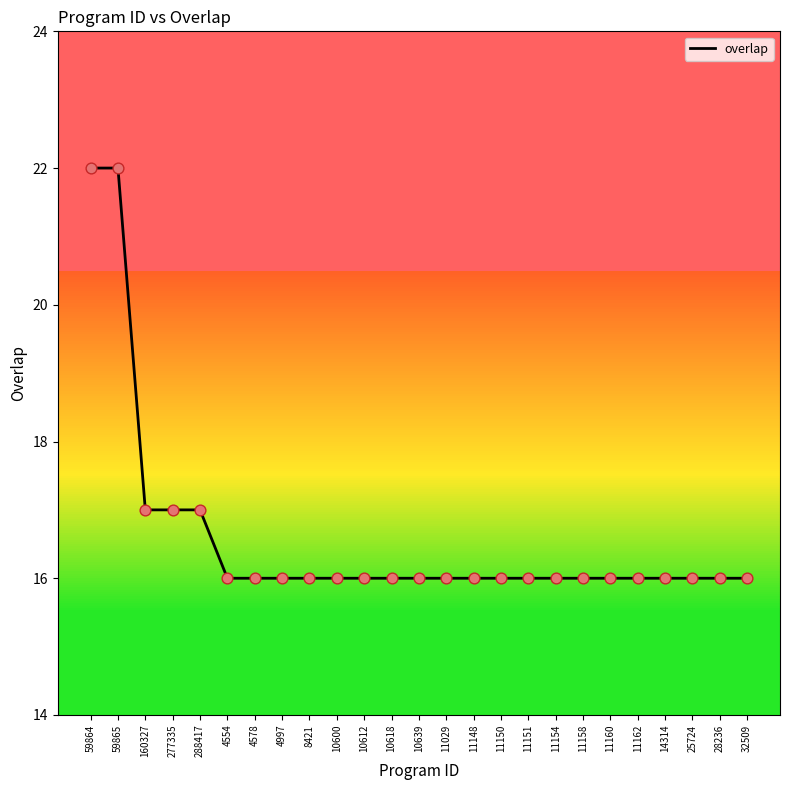

What is the ratio of the value at 8421 to the value at 10612?

1.0